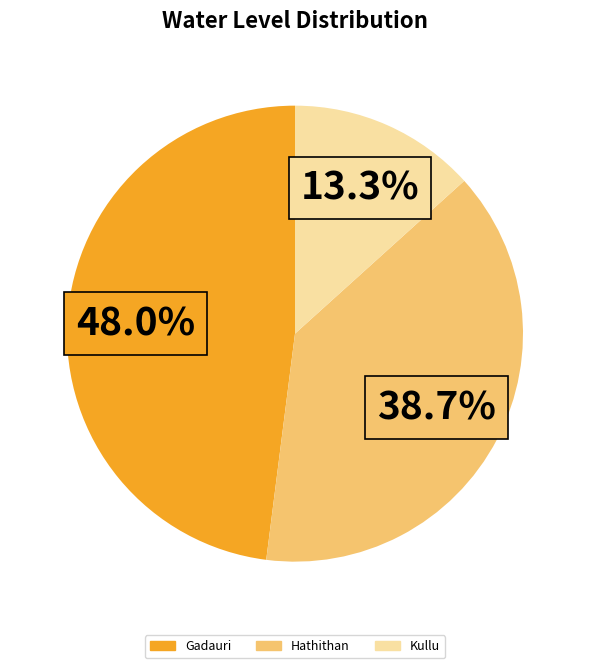

Is there any slice that represents more than half of the pie?

No